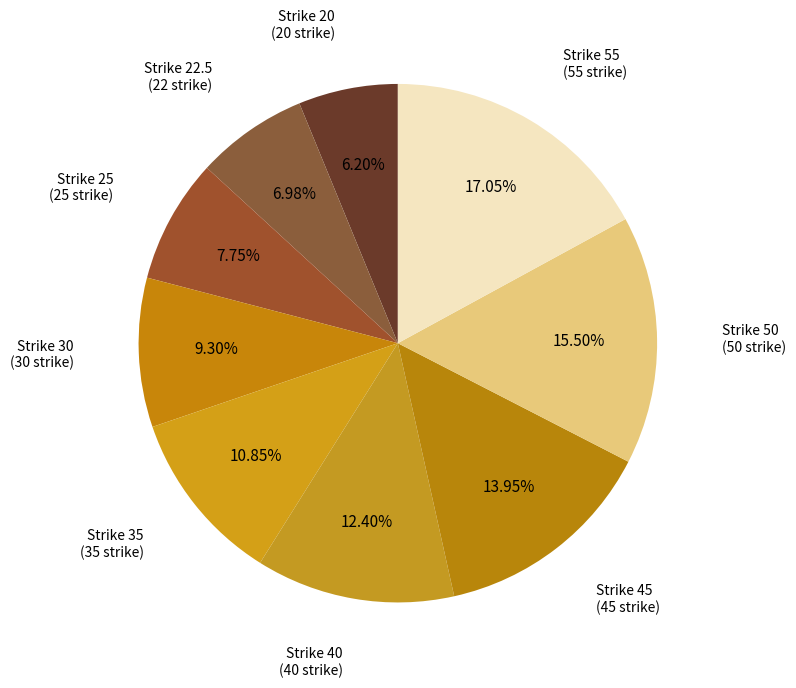

To the nearest percent, what is the combined percentage of Strike 22.5 and Strike 55?

24%